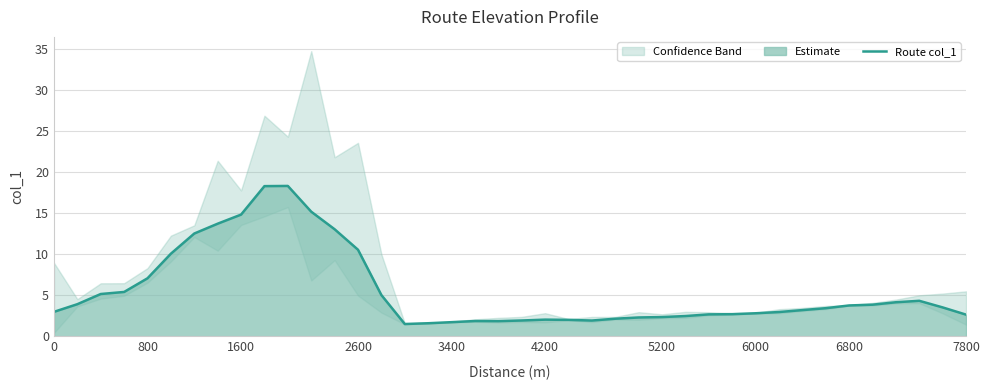

What is the minimum value for Route col_1?

1.5